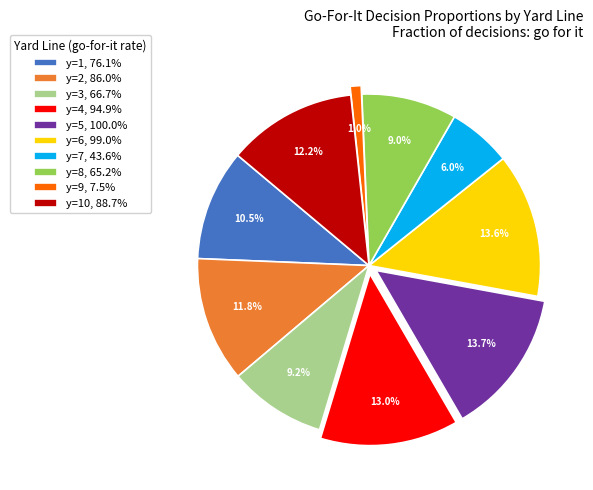

Is there a majority slice in this chart?

No